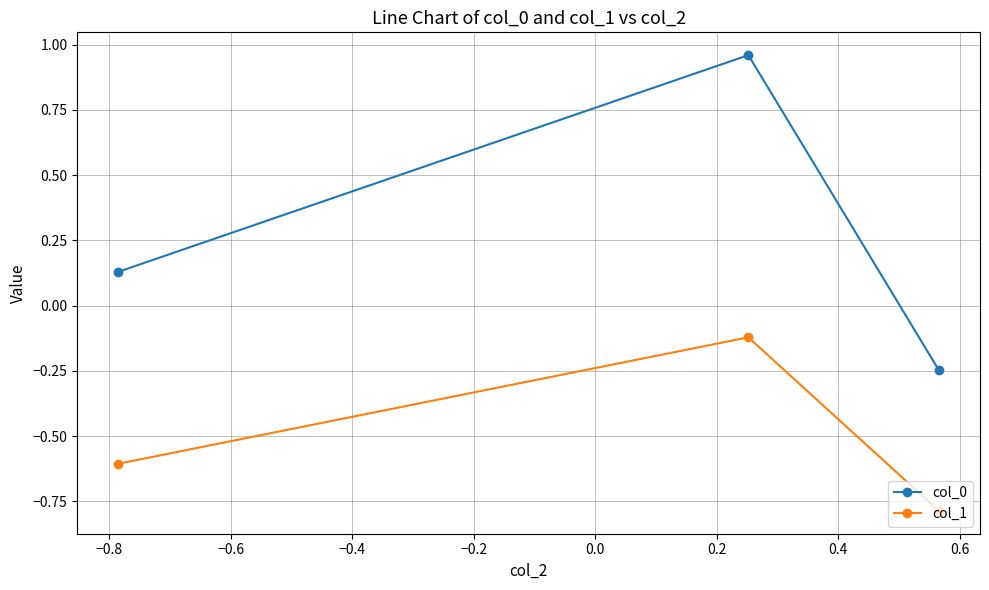

What is the difference between the maximum and second lowest values in the col_1 series?

0.5